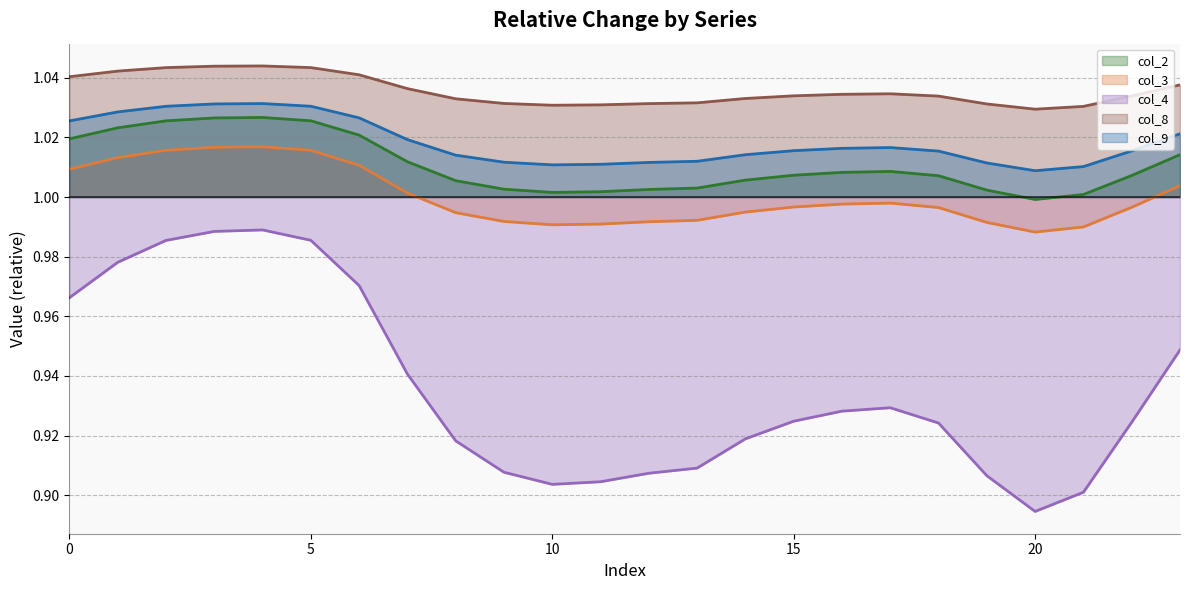

Between 11 and 21, which is larger?

11